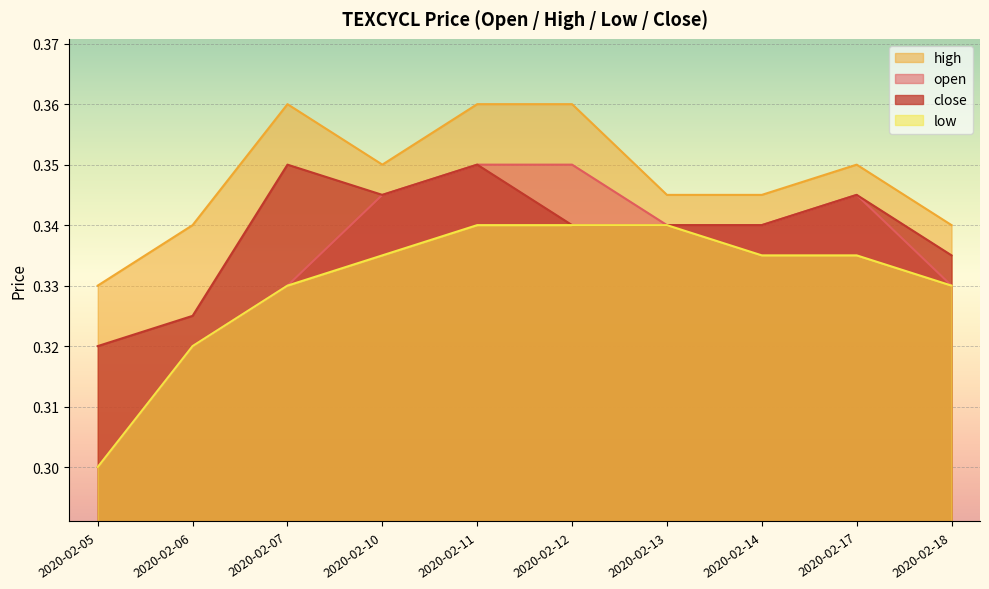

Which series has the largest total across all categories?

high